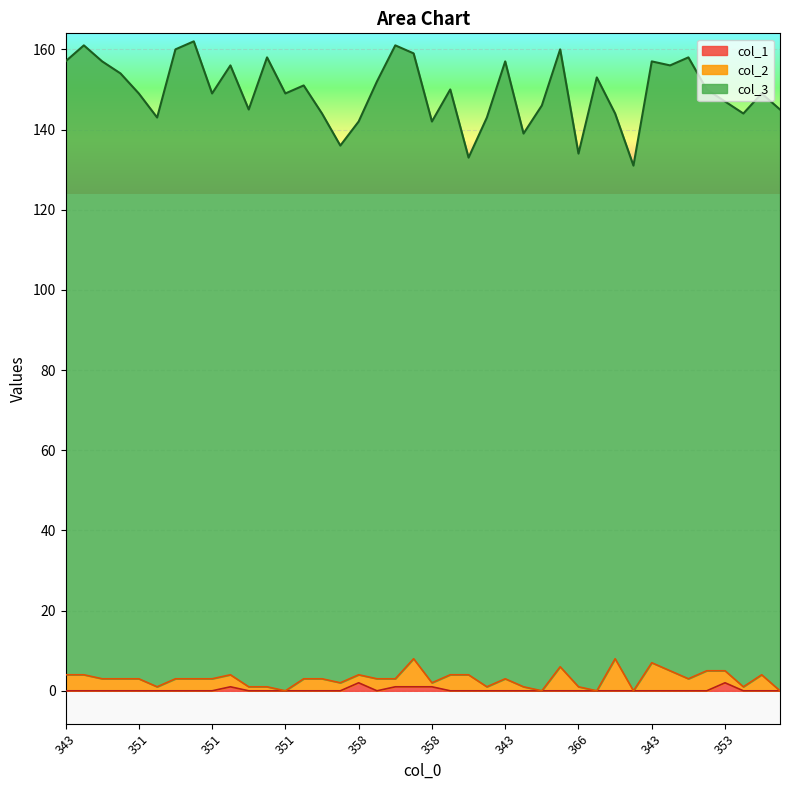

Reading right to left, transcribe all the data shown in this chart.

col_3: 355=145	351=145	356=143	353=142	350=145	342=155	344=151	343=150	369=131	356=136	347=153	366=133	340=154	354=146	361=138	343=154	357=142	367=129	350=146	358=140	341=151	339=158	348=149	358=138	364=134	356=141	349=148	351=149	342=157	355=144	344=152	351=146	338=159	340=157	357=142	351=146	346=151	343=154	339=157	343=153
col_2: 355=0	351=4	356=1	353=3	350=5	342=3	344=5	343=7	369=0	356=8	347=0	366=1	340=6	354=0	361=1	343=3	357=1	367=4	350=4	358=1	341=7	339=2	348=3	358=2	364=2	356=3	349=3	351=0	342=1	355=1	344=3	351=3	338=3	340=3	357=1	351=3	346=3	343=3	339=4	343=4
col_1: 355=0	351=0	356=0	353=2	350=0	342=0	344=0	343=0	369=0	356=0	347=0	366=0	340=0	354=0	361=0	343=0	357=0	367=0	350=0	358=1	341=1	339=1	348=0	358=2	364=0	356=0	349=0	351=0	342=0	355=0	344=1	351=0	338=0	340=0	357=0	351=0	346=0	343=0	339=0	343=0